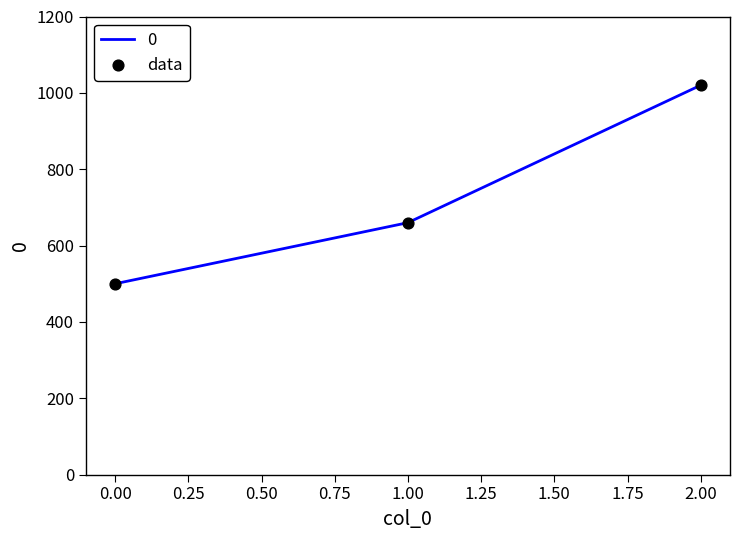

What is the ratio of the value at 1.00 to the value at 0.00?

1.3